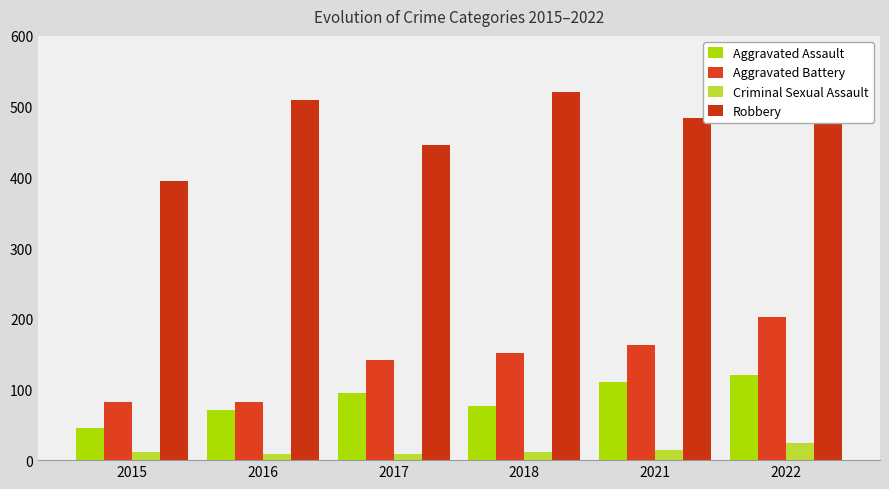

What is the value of the Aggravated Battery bar at the 1st from the left?

82